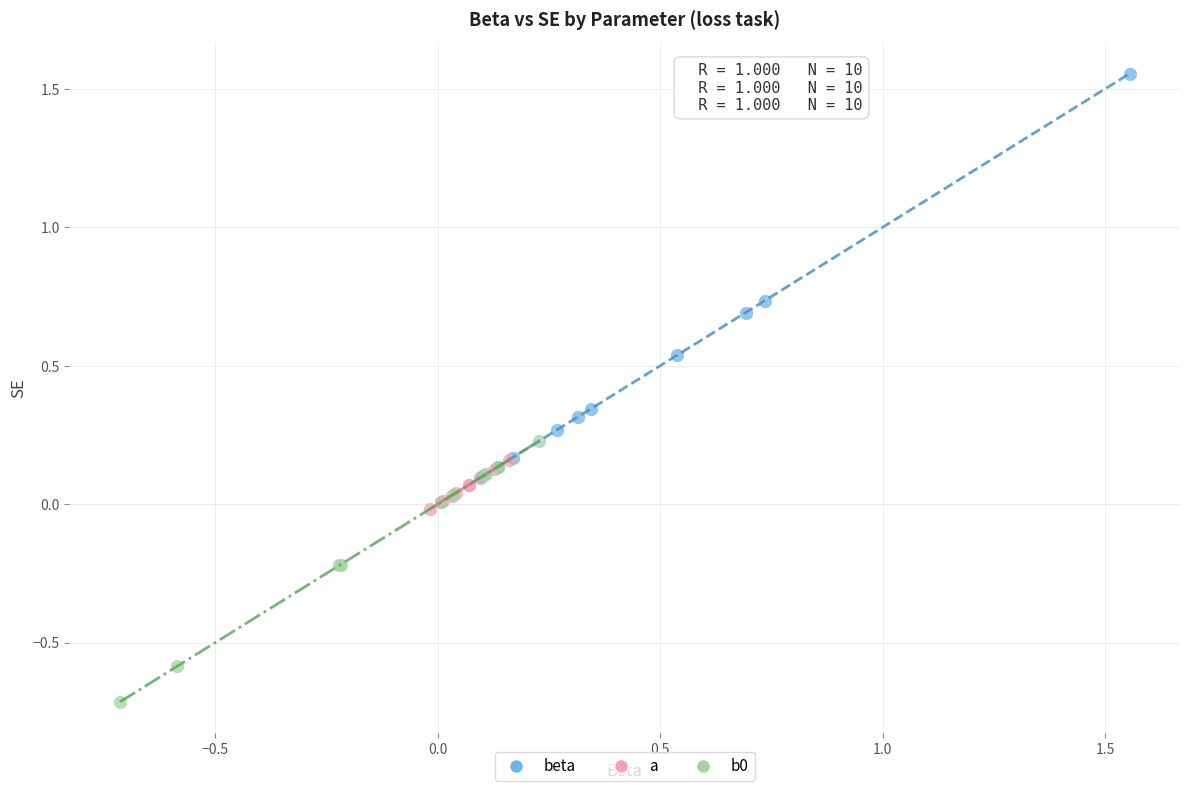

Which series has the widest spread of Y values?

beta